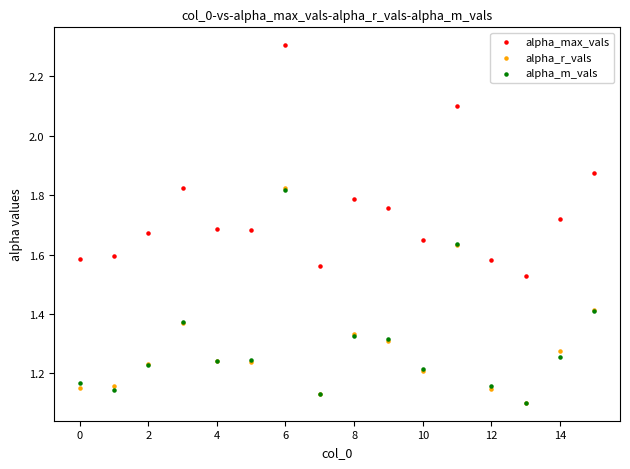

Which series contains the highest Y value?

alpha_max_vals